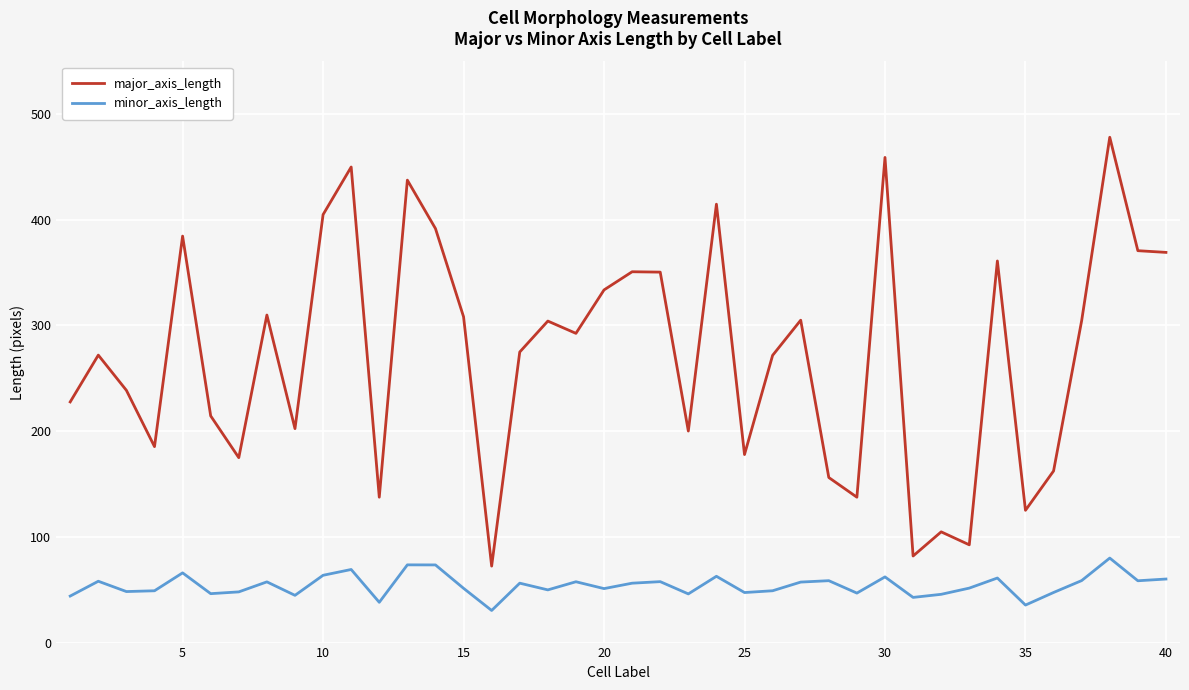

Which series has the largest range (max minus min)?

major_axis_length